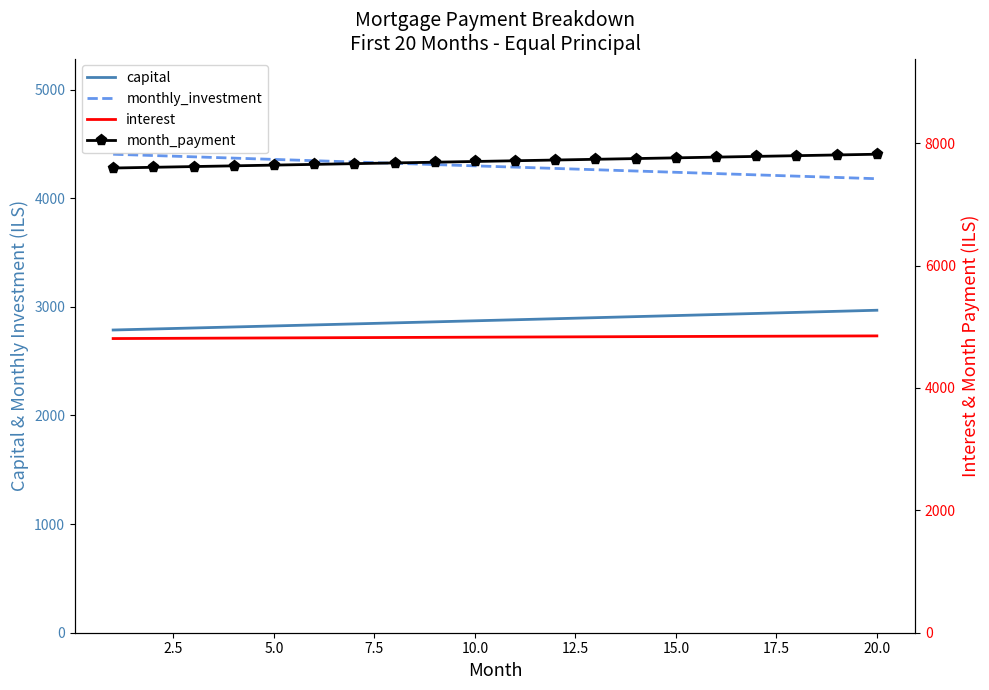

What is the difference between the maximum and minimum values in the interest series?

43.5